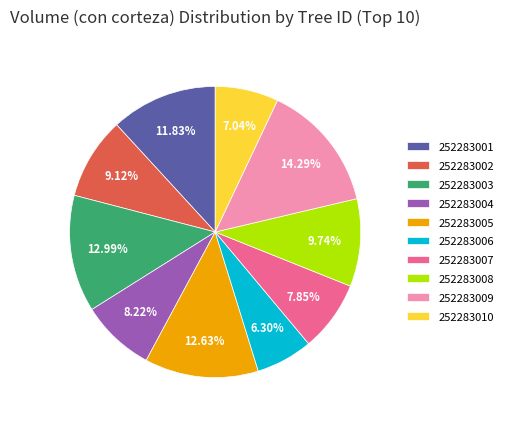

How many segments does this pie chart have?

10